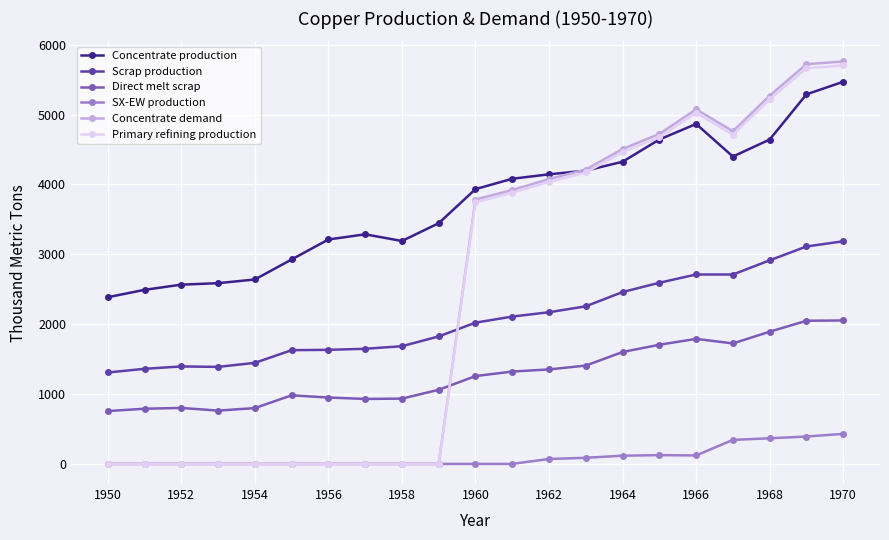

True or false: Concentrate production and Scrap production cross at least once.

False